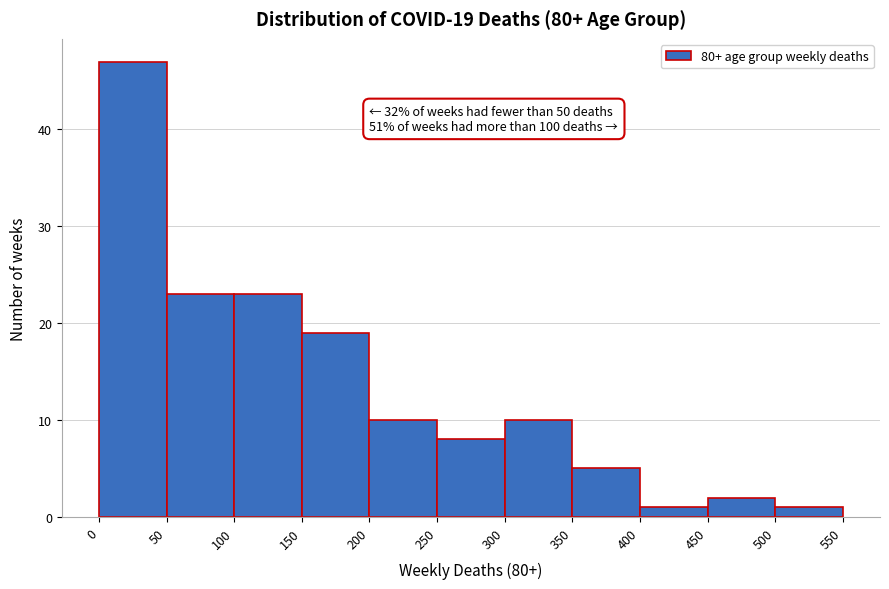

Over which range of the x-axis is the bar tallest?

0 to 50